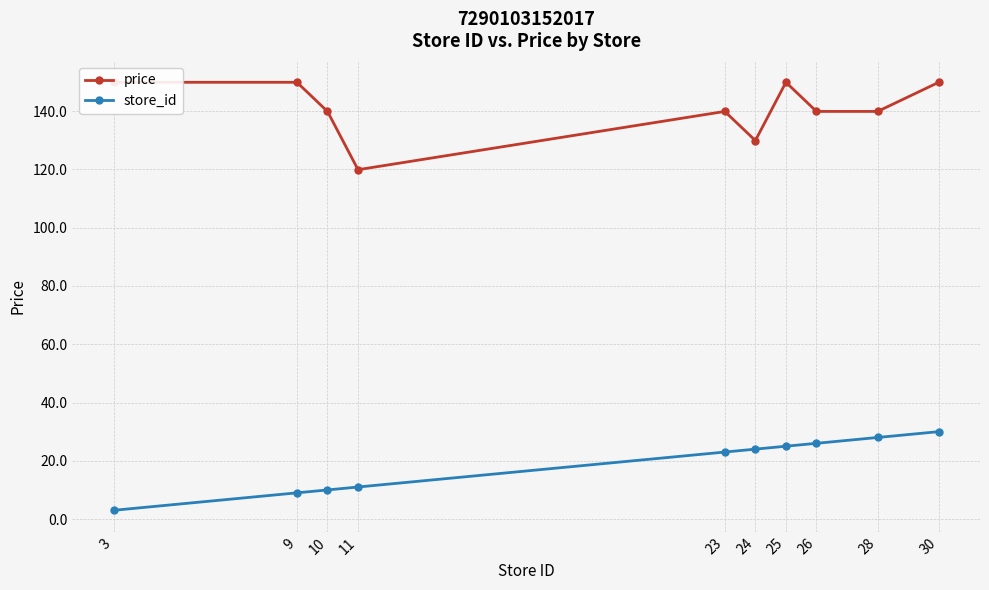

How many values in the price series are below 139?

2